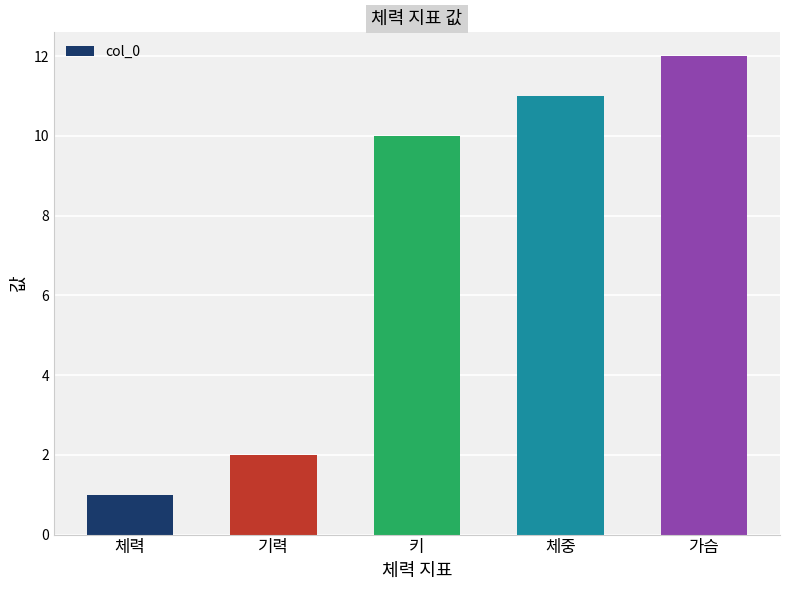

What position from the right is 체중?

2